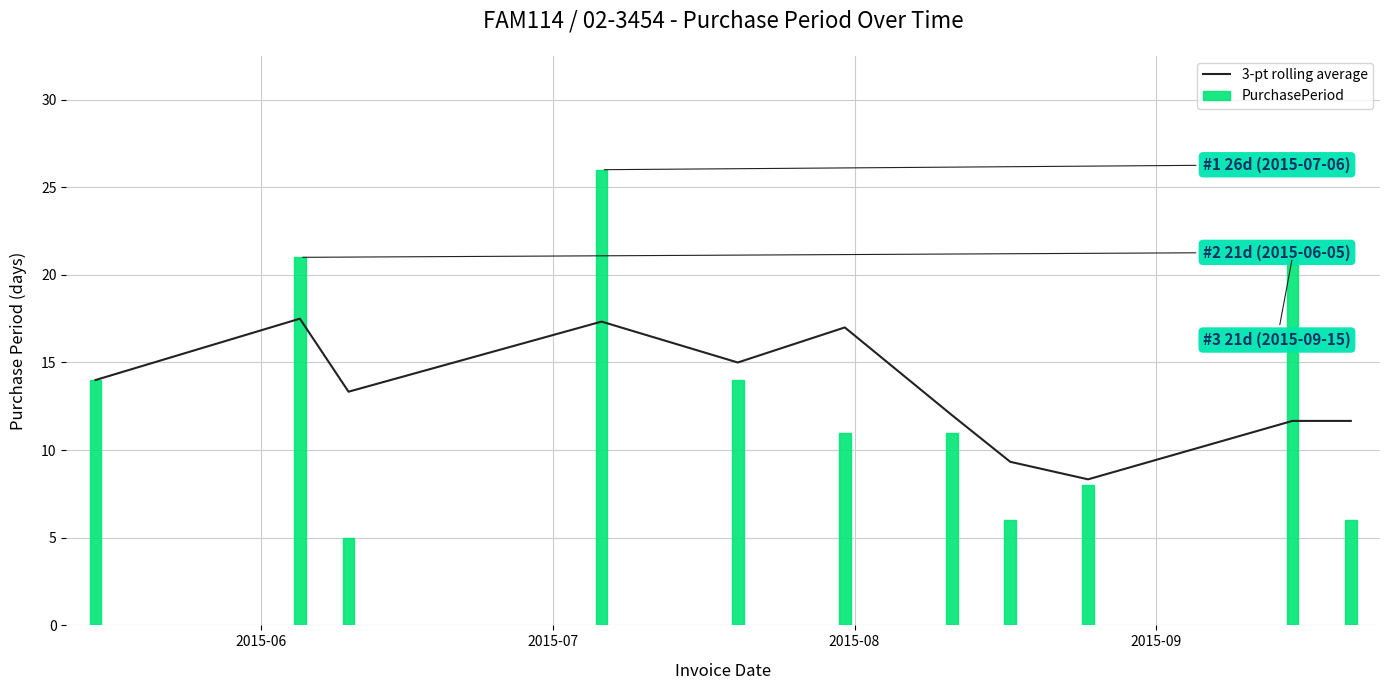

Does the chart contain stacked bars?

No